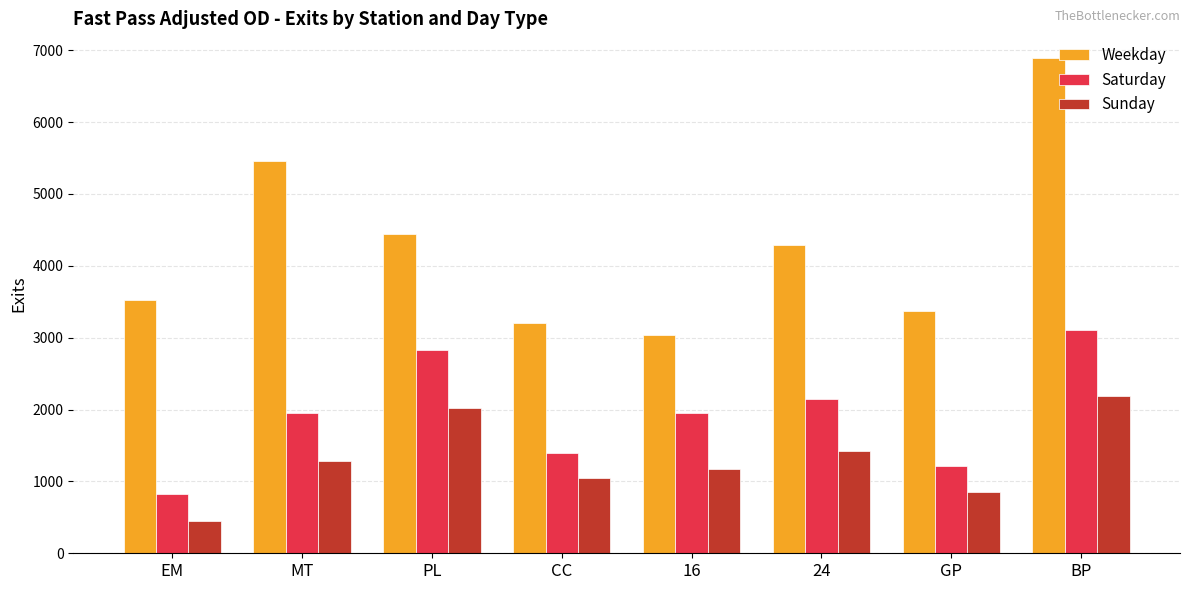

Rank the series by their average value, from lowest to highest.

Sunday, Saturday, Weekday